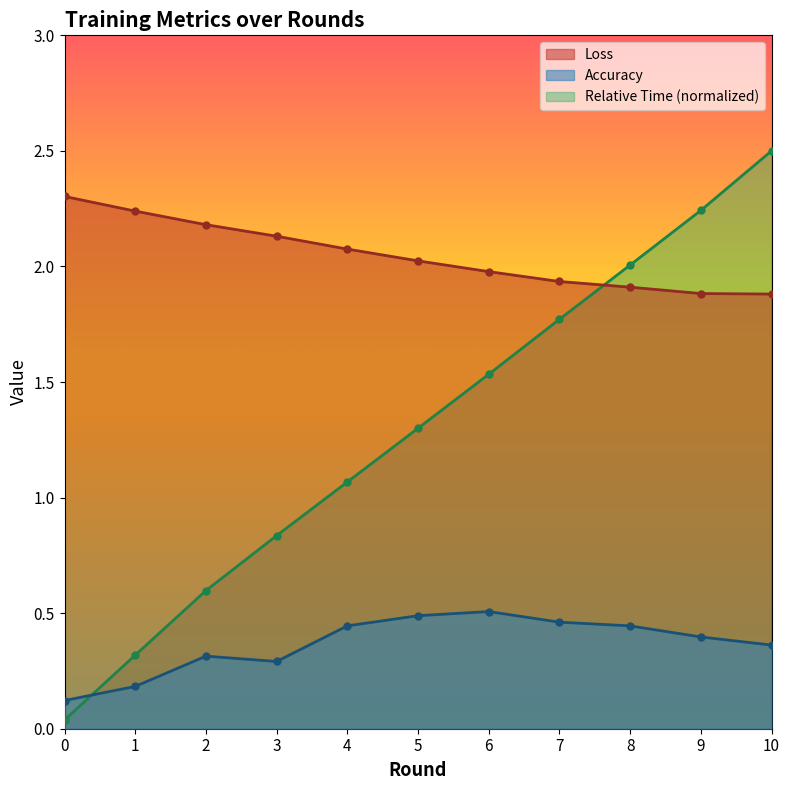

Which series has the largest total across all categories?

Loss